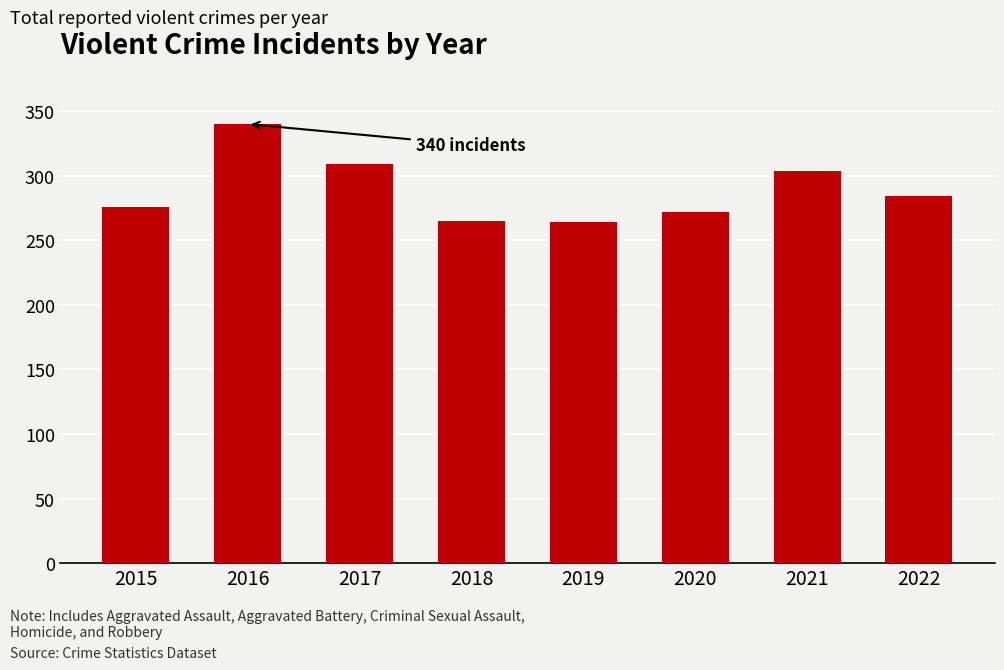

Does the chart contain stacked bars?

No